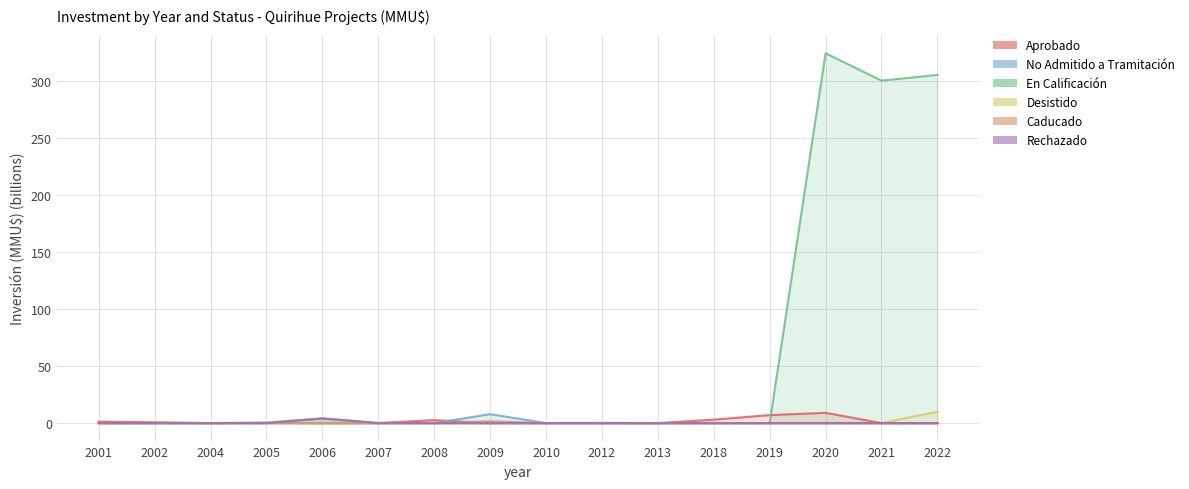

True or false: Rechazado and En Calificación intersect in this chart.

False